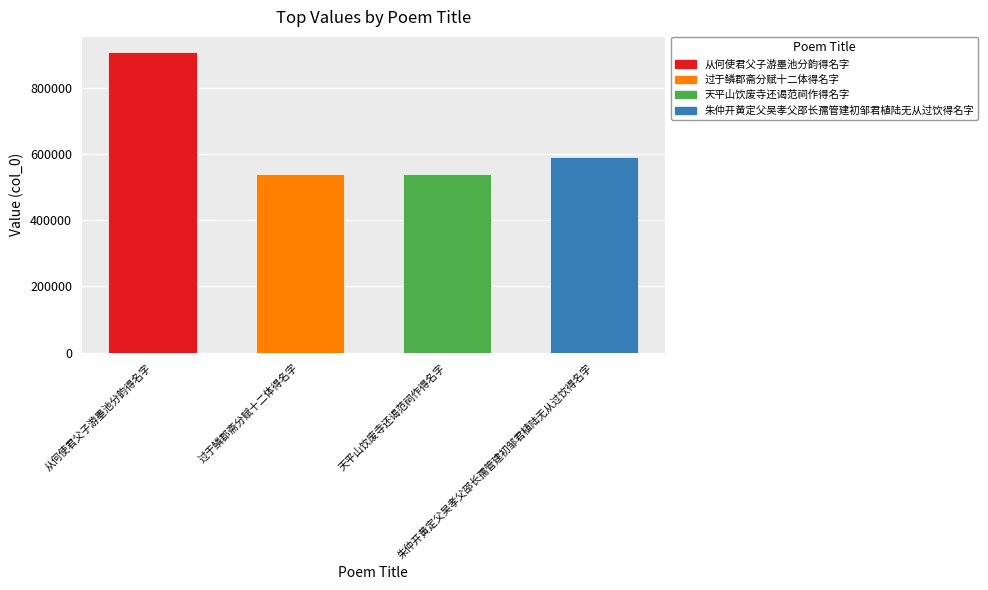

Approximately how many times larger is the value at 朱仲开黄定父吴孝父邵长孺管建初邹君植陆无从过饮得名字 compared to 天平山饮废寺还谒范祠作得名字?

1.1